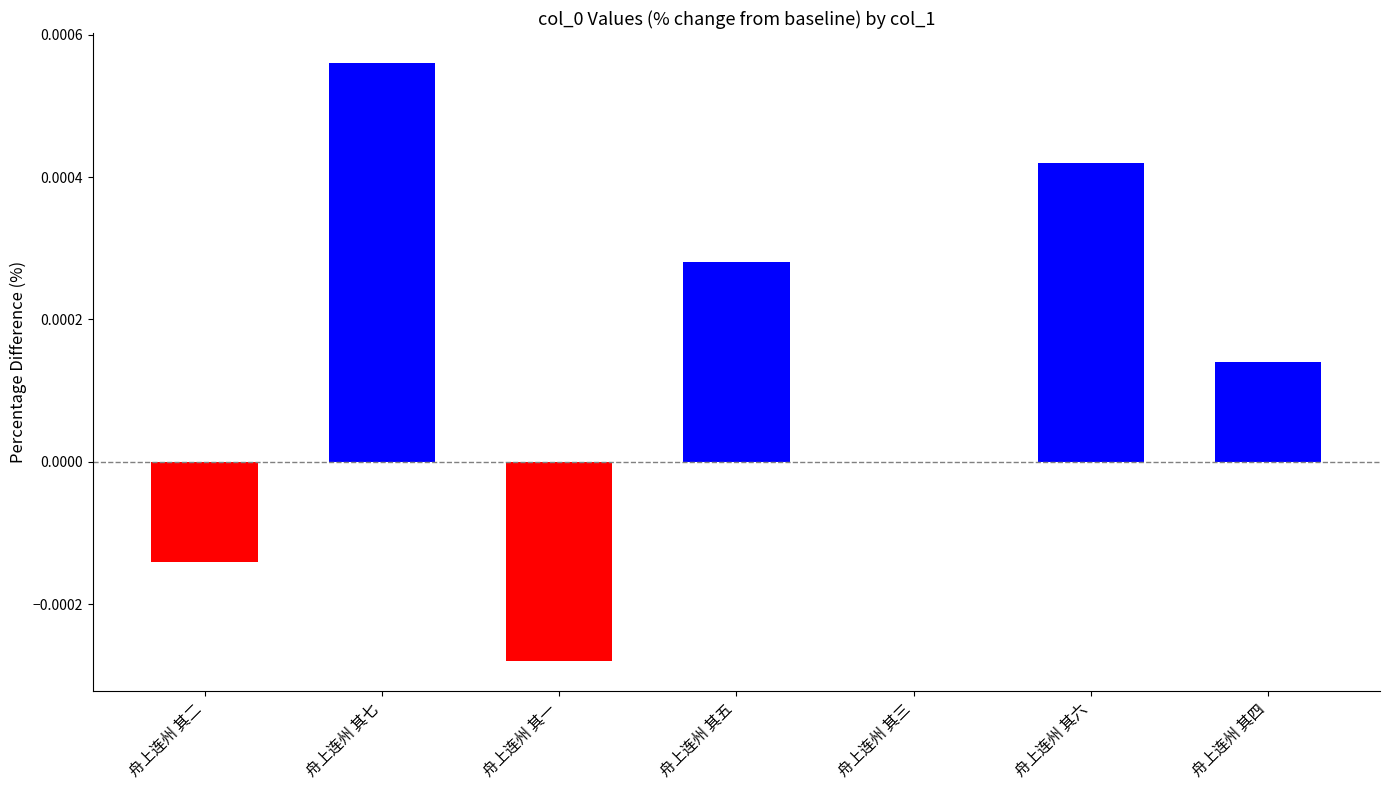

Are the bars grouped side by side (vs. stacked)?

No